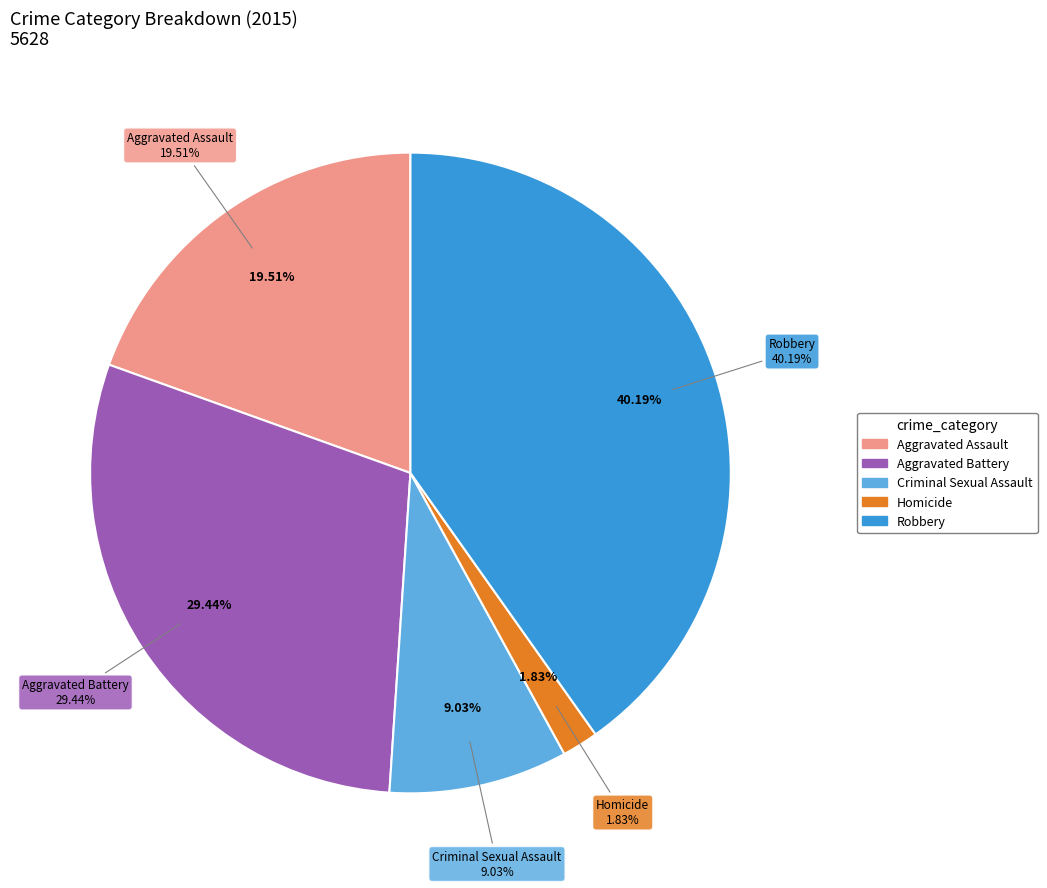

Is it true that Homicide is 2% of the pie?

True